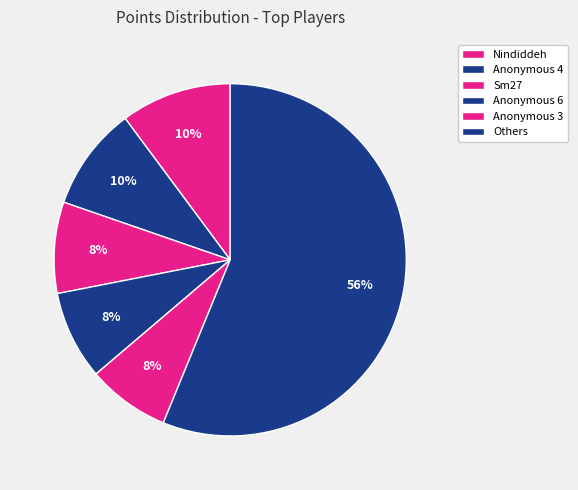

Approximately how many times larger is the value at Nindiddeh compared to Sm27?

1.2